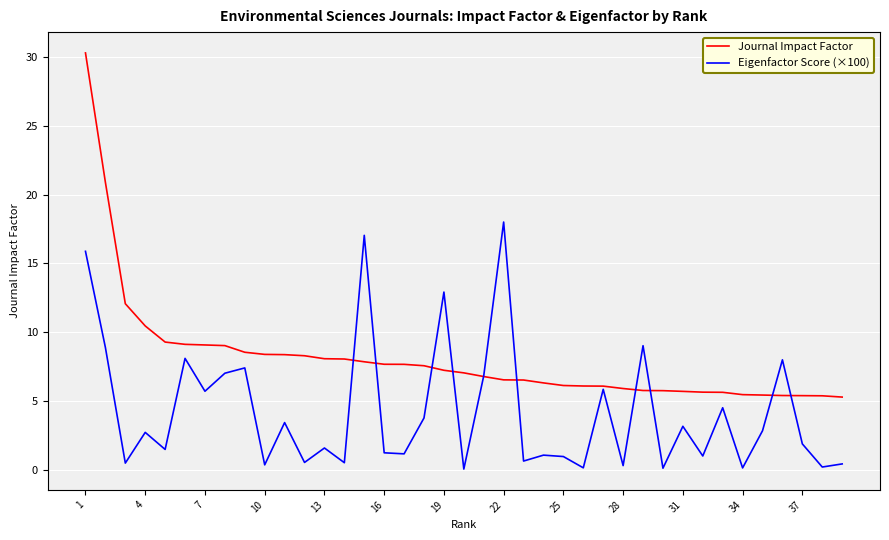

Which series has the widest spread of values?

Journal Impact Factor